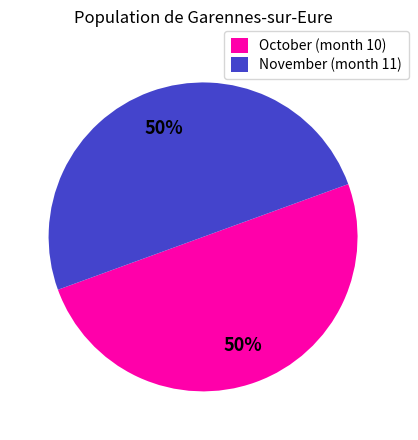

True or false: November (month 11) accounts for 50% of the total.

True